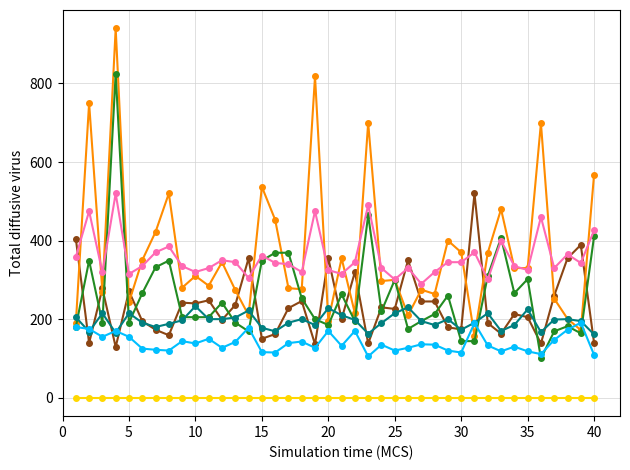

What is the maximum value shown in the chart?

940.0